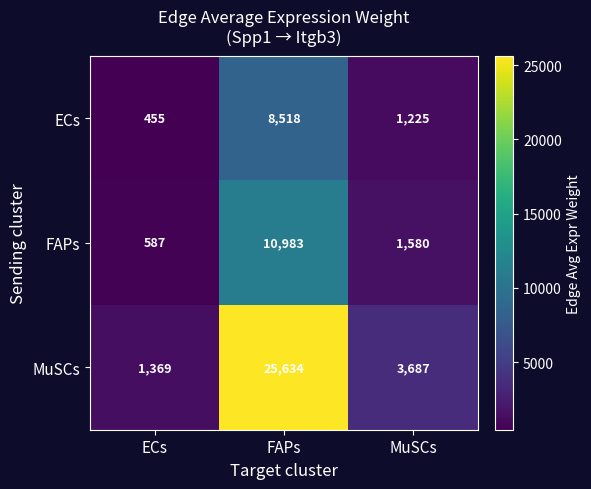

What is the spread (max minus min) of values at ECs?

914